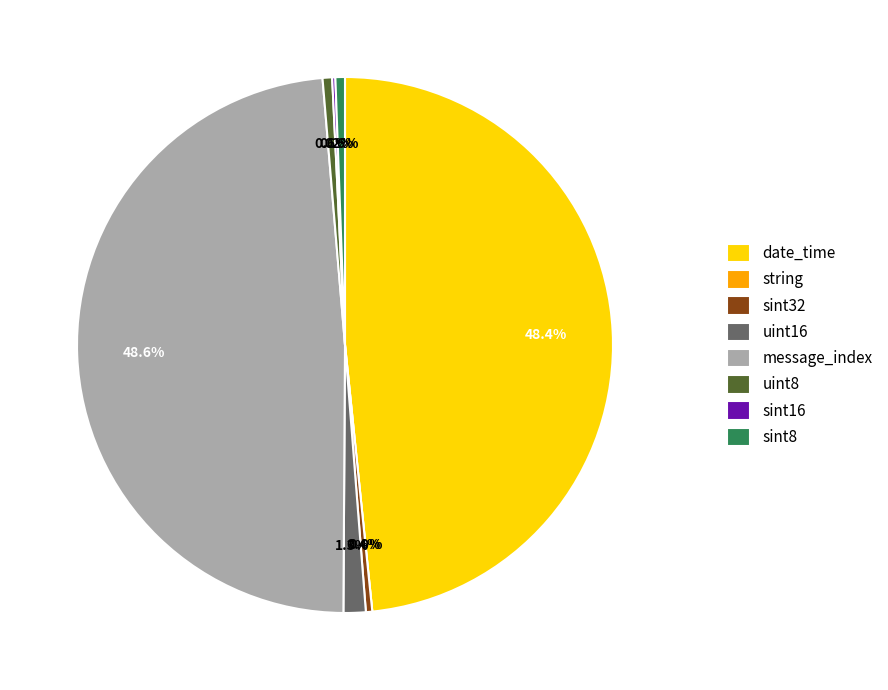

Rank the categories by value from highest to lowest.

message_index, date_time, uint16, uint8, sint8, sint32, sint16, string